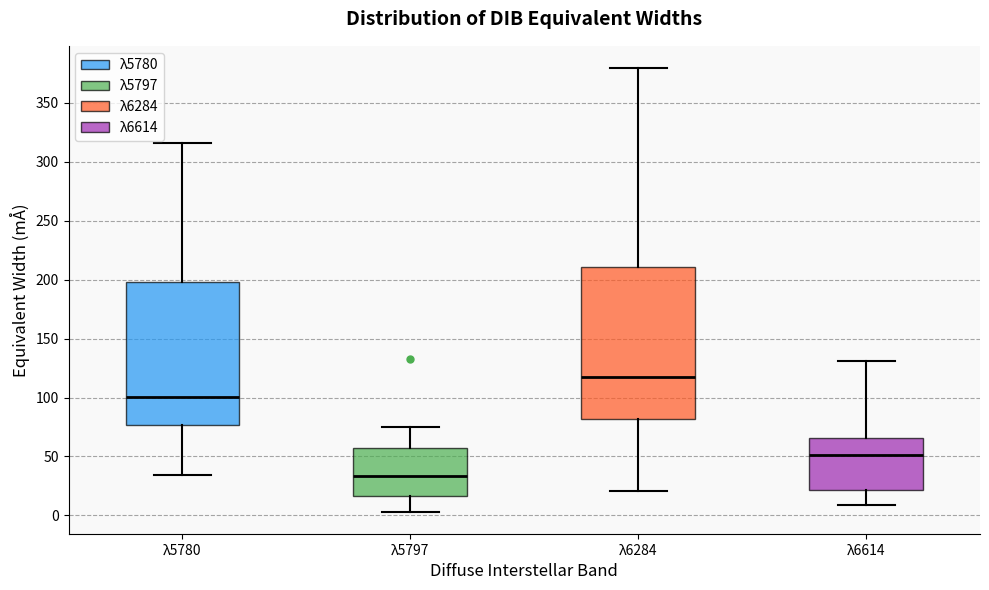

Where does the upper whisker of the box for λ5780 end on the y-axis? The values are not printed on the chart, so give them approximately, as read against the axis.

315